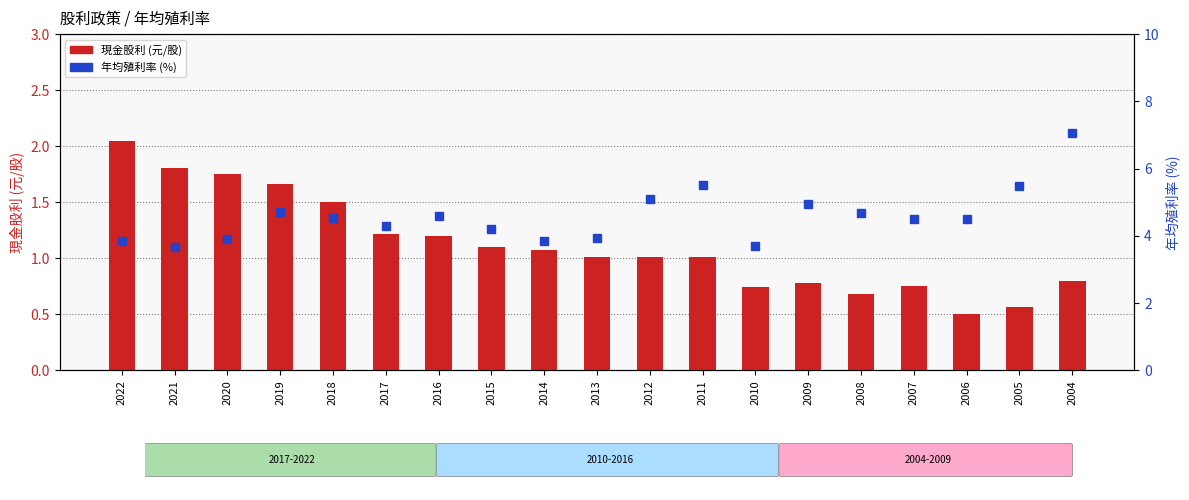

Between 2015 and 2004, which series saw the biggest shift?

年均殖利率 (%)